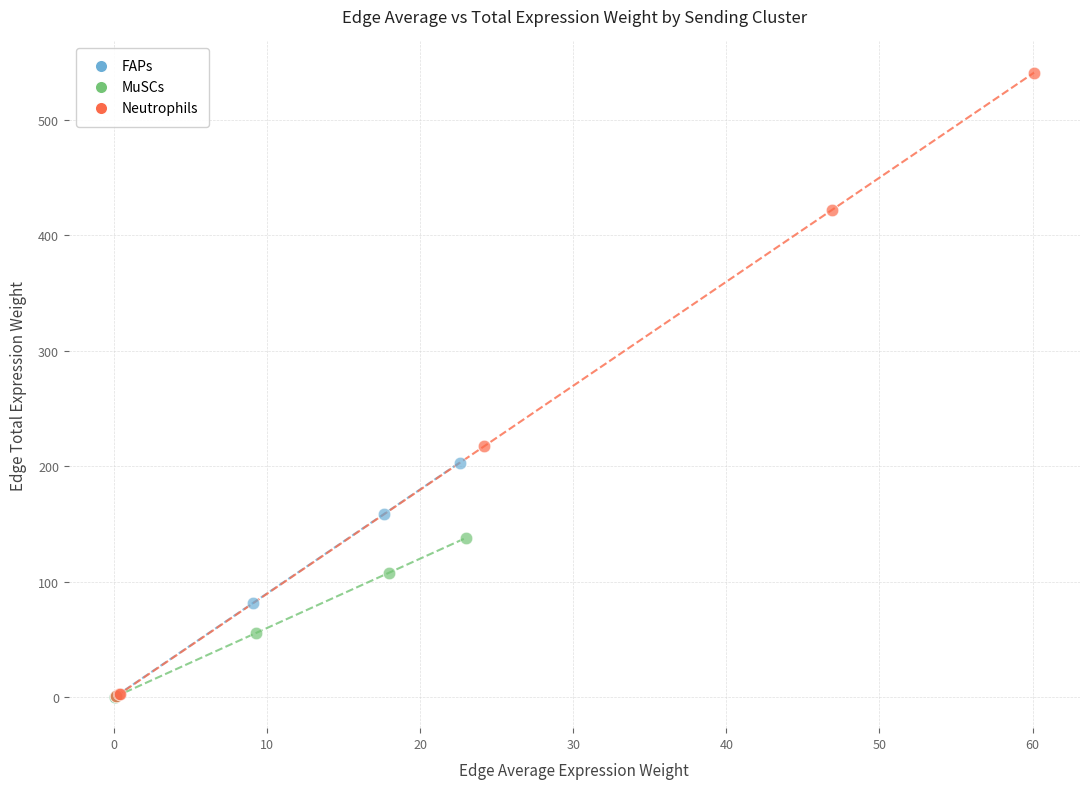

What are all the series names shown in the legend?

FAPs, MuSCs, Neutrophils